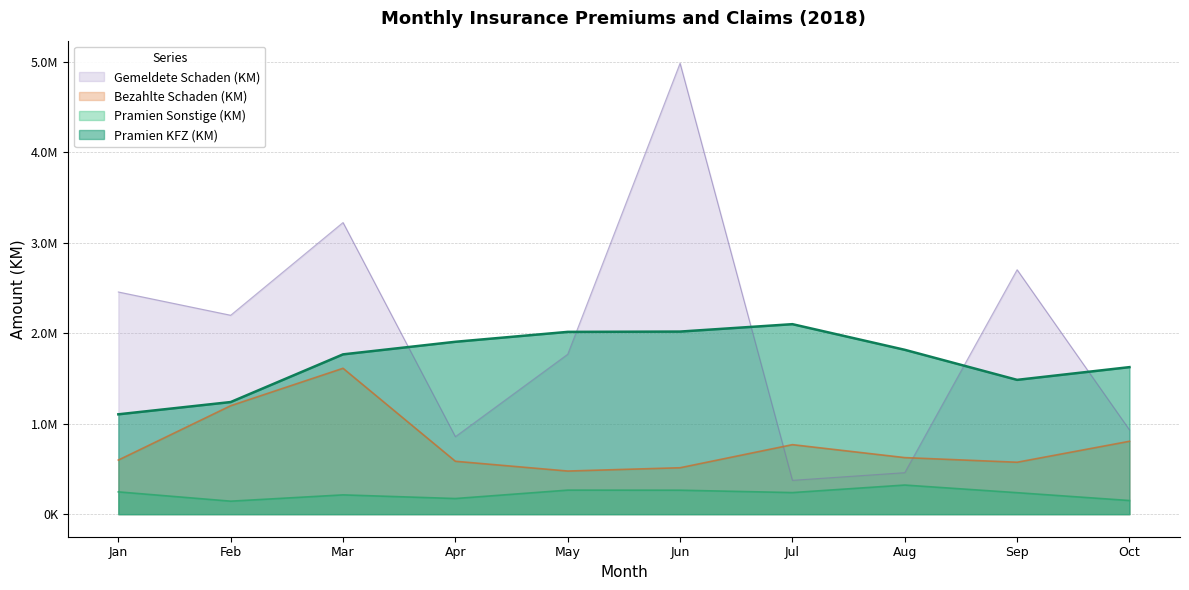

Reading left to right, list all the values displayed in this chart.

Pramien KFZ (KM): 1103285.9	1238824.1	1765640.3	1904643.2	2014076.2	2017469.0	2099263.1	1816055.9	1483964.1	1624563.0
Pramien Sonstige (KM): 246348.9	143652.7	213155.8	172841.9	265695.0	264817.4	238609.9	321819.2	237459.1	150805.6
Bezahlte Schaden (KM): 597813.4	1198260.4	1611901.7	584560.5	476579.9	513016.1	768115.3	625094.3	573826.8	805492.0
Gemeldete Schaden (KM): 2455115.8	2197889.6	3222295.5	856440.0	1767120.0	4982422.4	373992.8	458622.5	2700793.0	931471.5